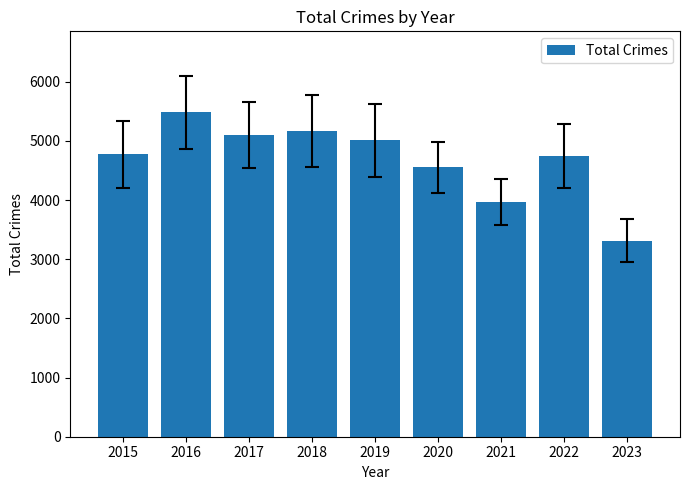

At which label is the value closest to 4397?

2020